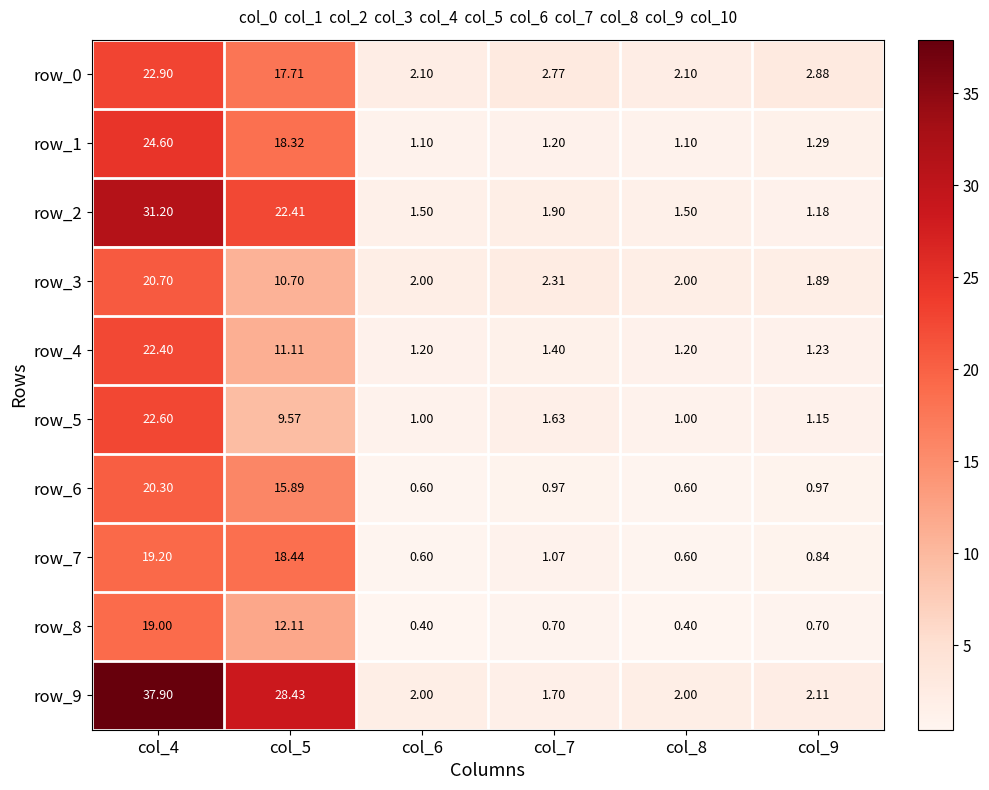

The row_0 series shows 1.3 at col_8. True or false?

False